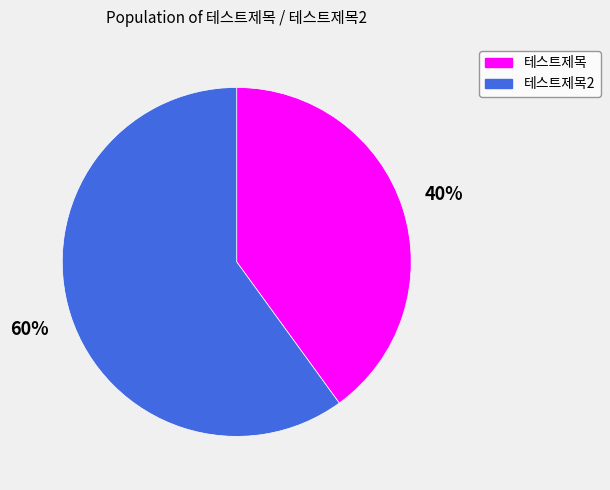

Does any single category account for the majority?

Yes